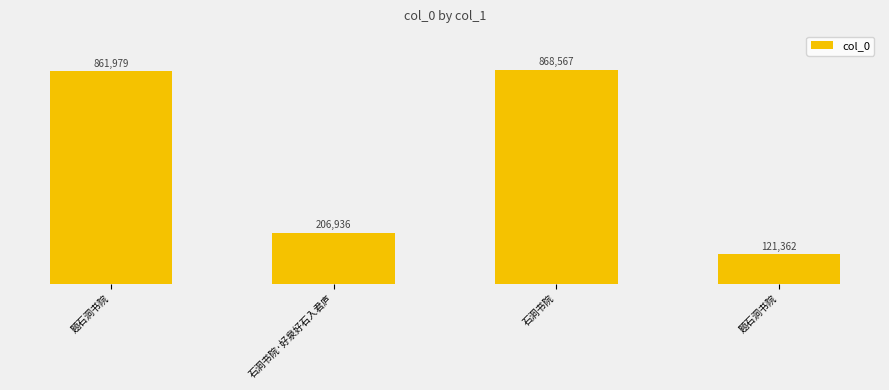

Approximately how many times larger is the value at 题石洞书院 compared to 石洞书院·好泉好石入君庐?

4.2